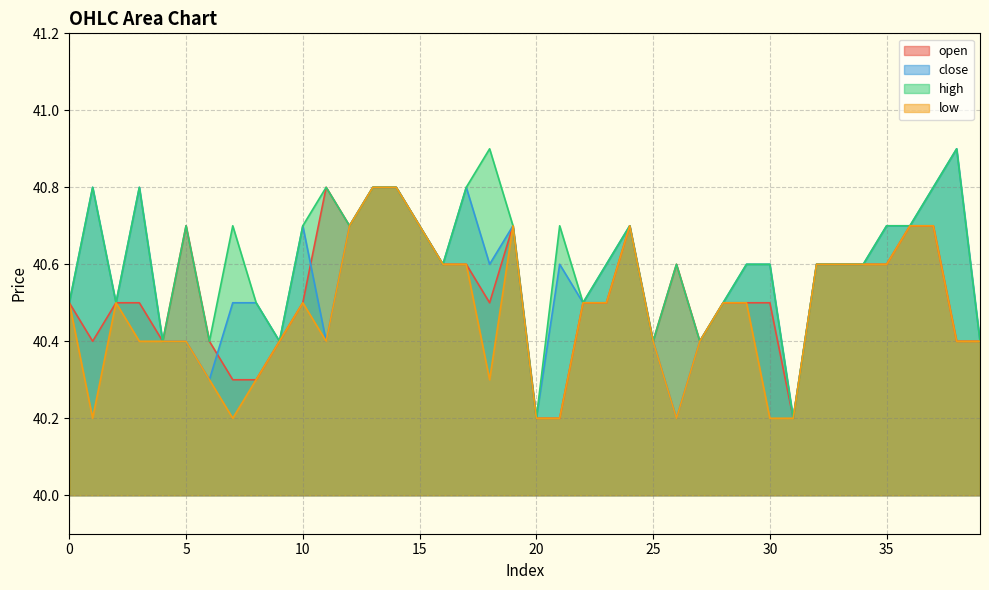

What is the value of the high point at the 27th from the left?

40.6